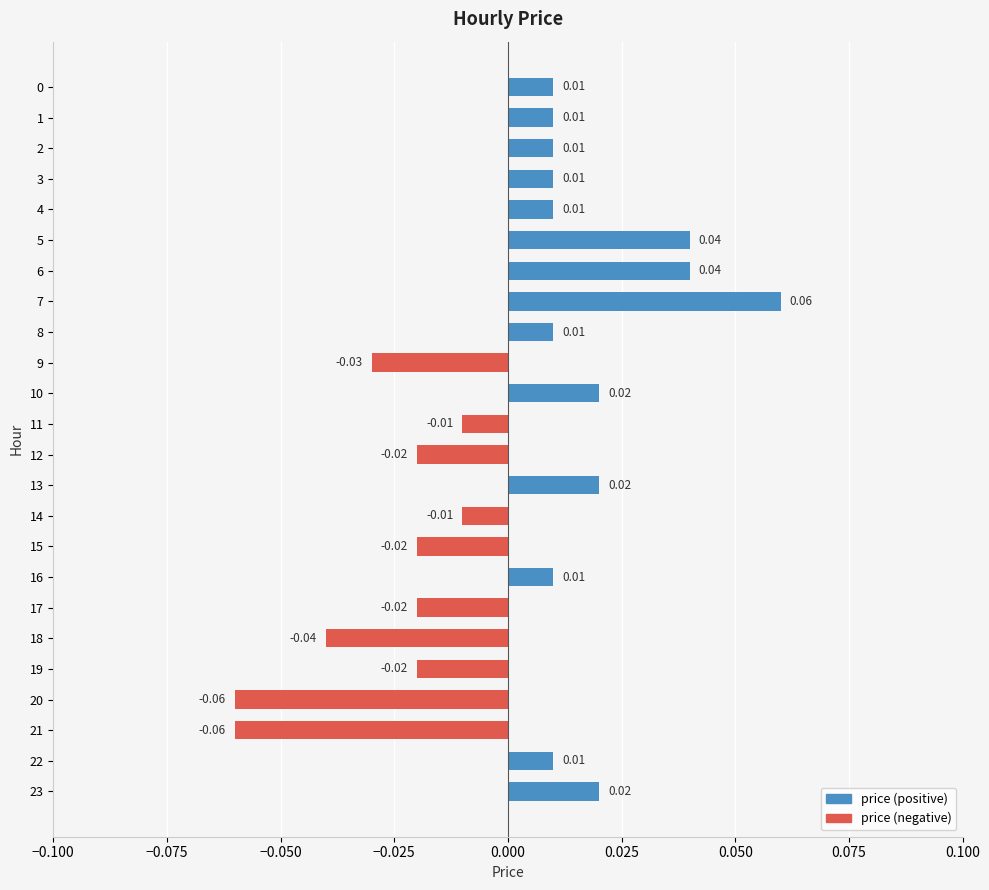

Between 22 and 21, which is larger?

22